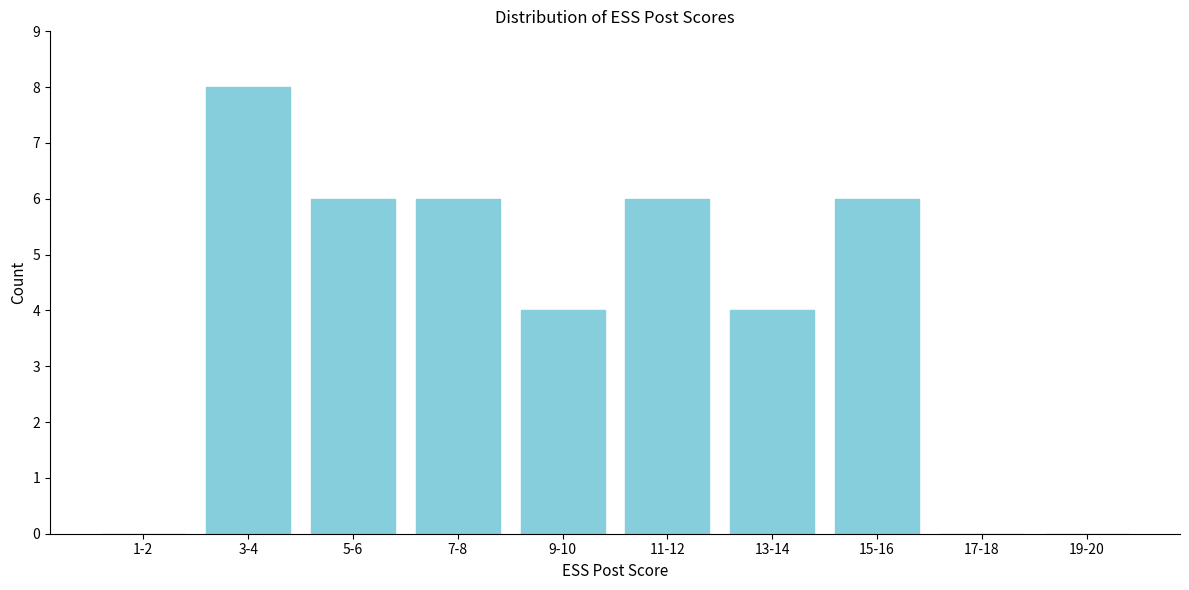

Reading left to right, list all the values displayed in this chart.

1-2=0	3-4=8	5-6=6	7-8=6	9-10=4	11-12=6	13-14=4	15-16=6	17-18=0	19-20=0